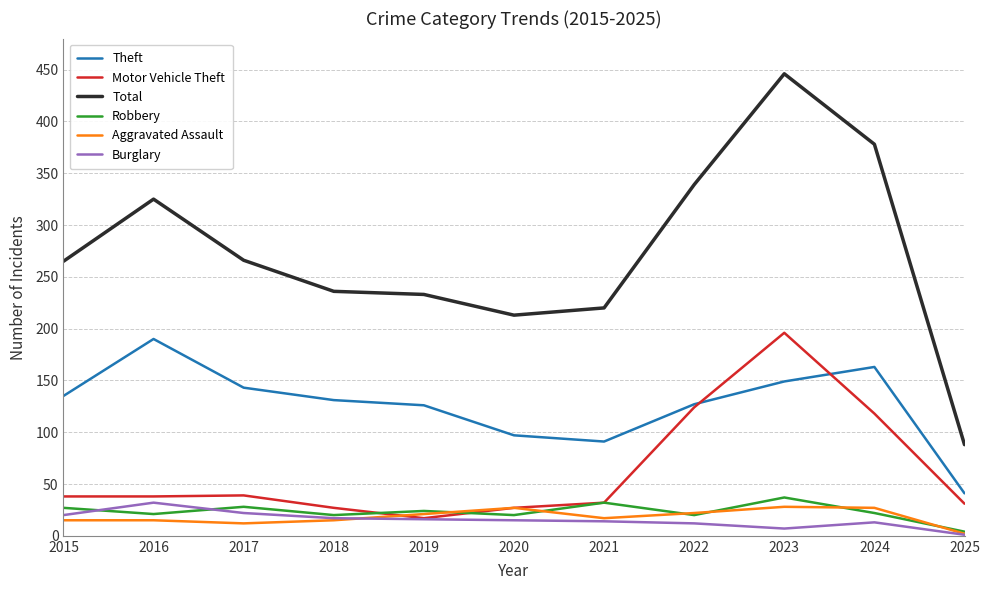

Which series has the widest spread of values?

Total